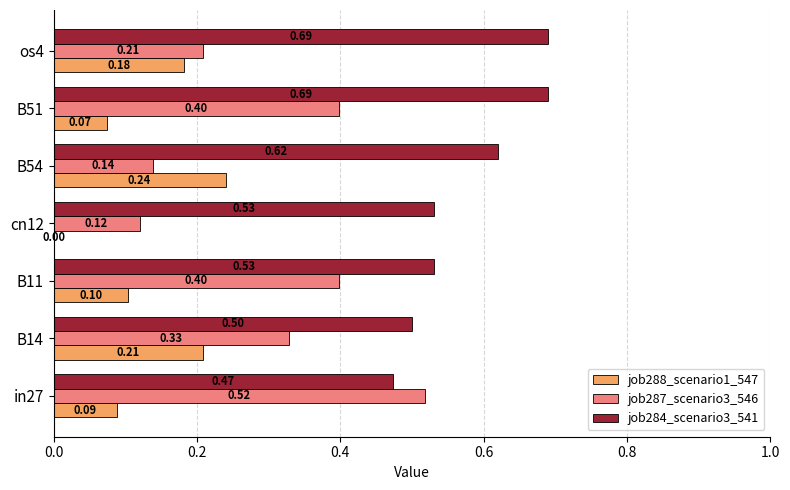

At which category is the sum across all series the highest?

B51